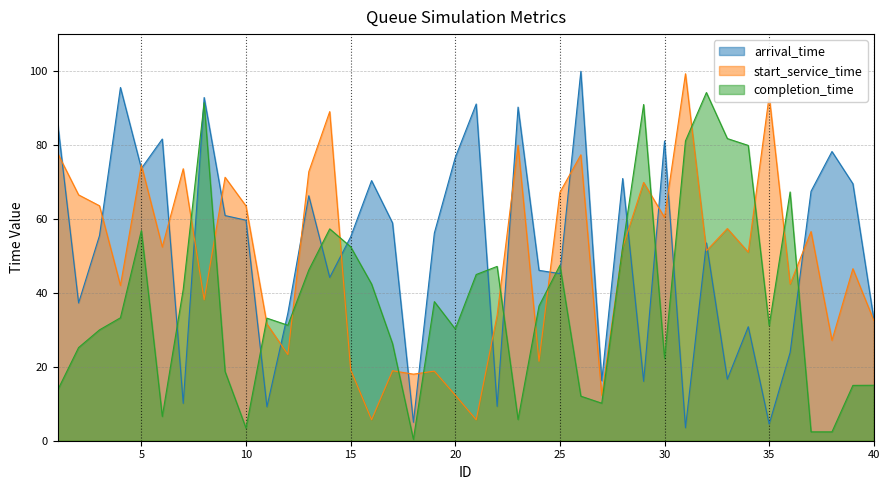

What is the sum of the start_service_time values at 26 and 16?

83.0